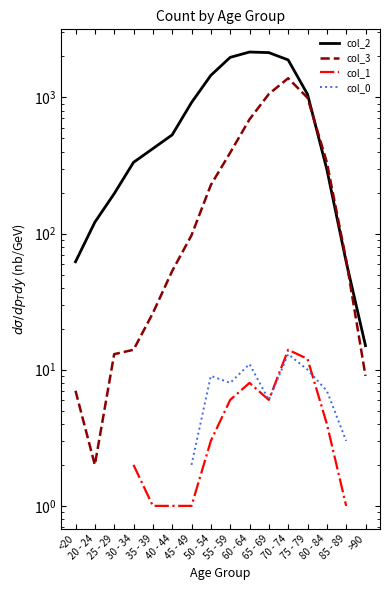

What is the value of the col_2 point at the 16th from the left?

15.0